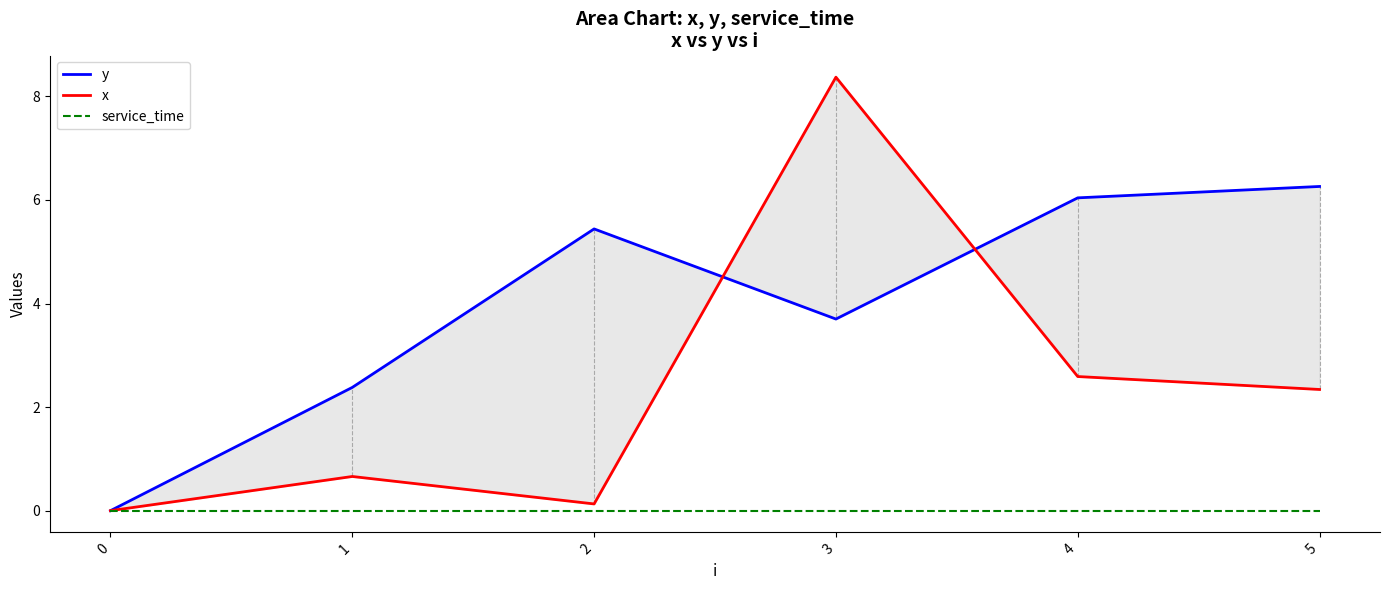

What is the sum of the y values at 3 and 2?

9.1